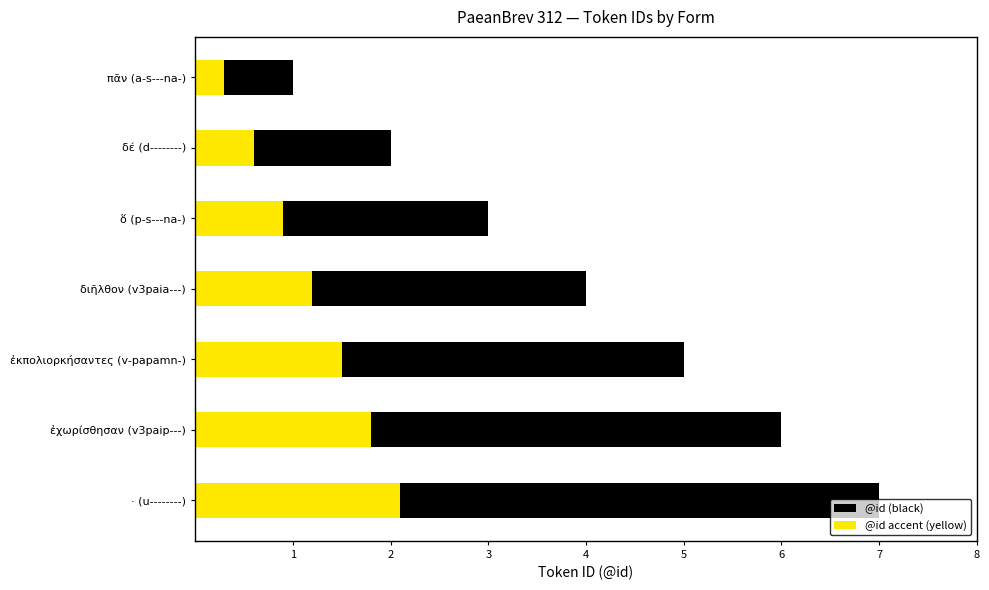

What value does the @id (black) series have at ἐκπολιορκήσαντες (v-papamn-)?

5.0